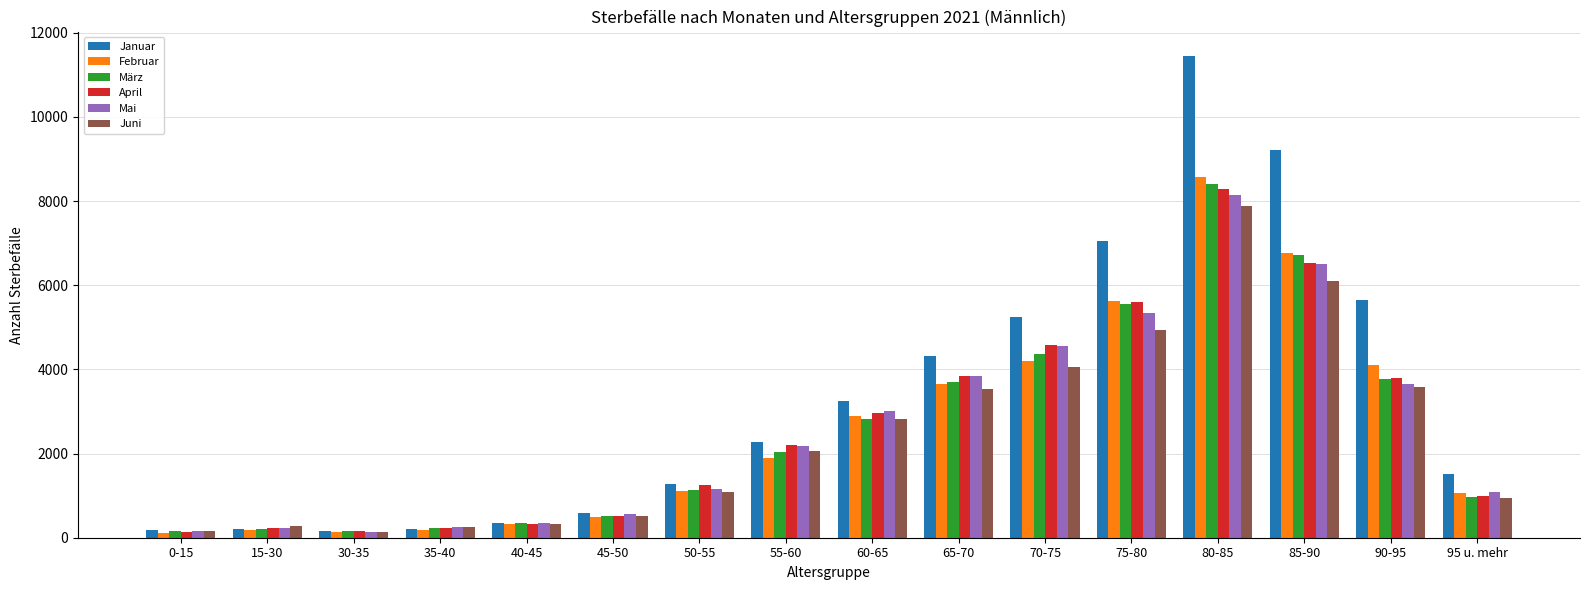

What is the difference between the maximum and minimum values in the Juni series?

7730